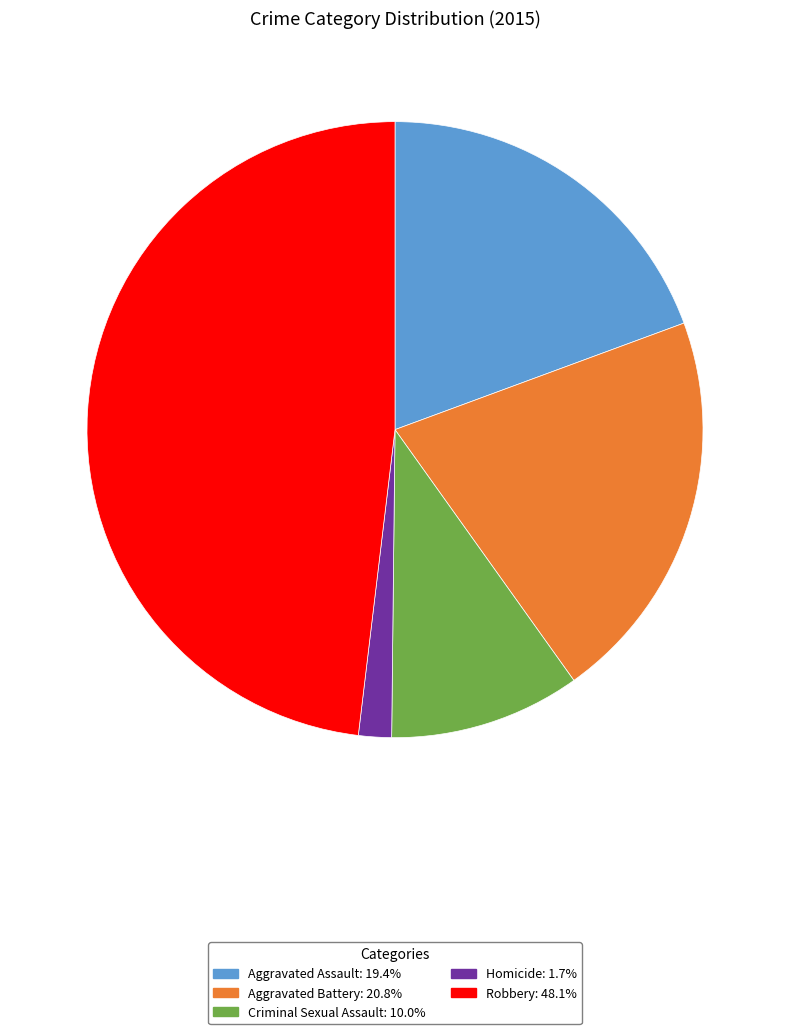

How many segments does this pie chart have?

5